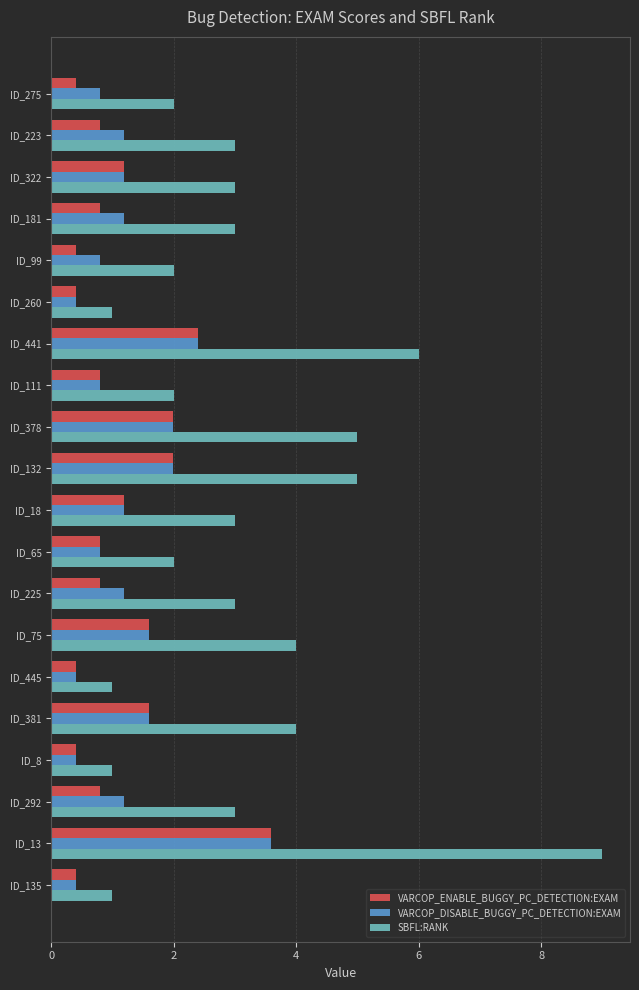

What is the sum of the VARCOP_DISABLE_BUGGY_PC_DETECTION:EXAM values at ID_18 and ID_135?

1.6